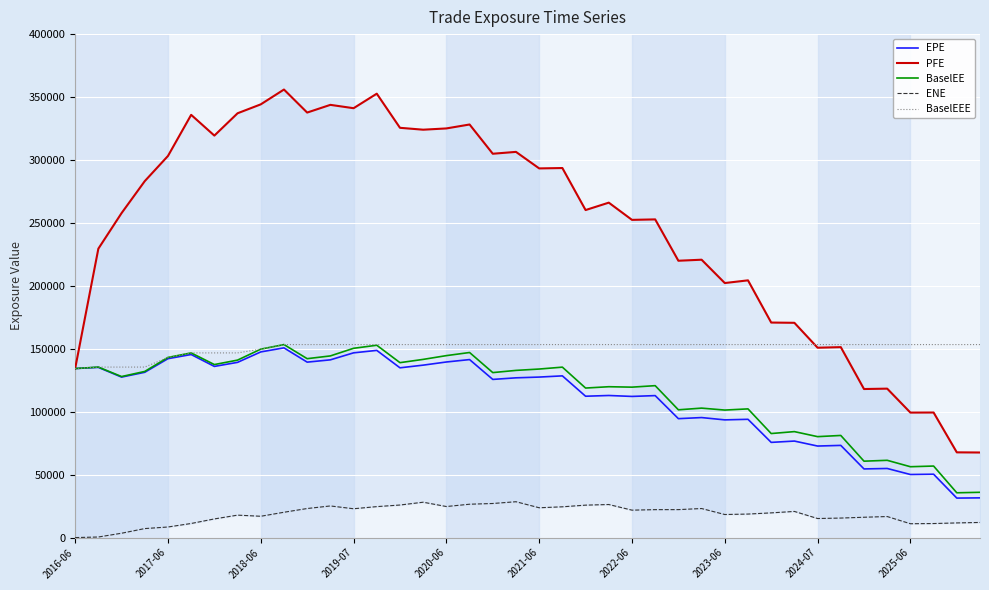

What is the difference between the ENE values at 22 and 33?

10264.0